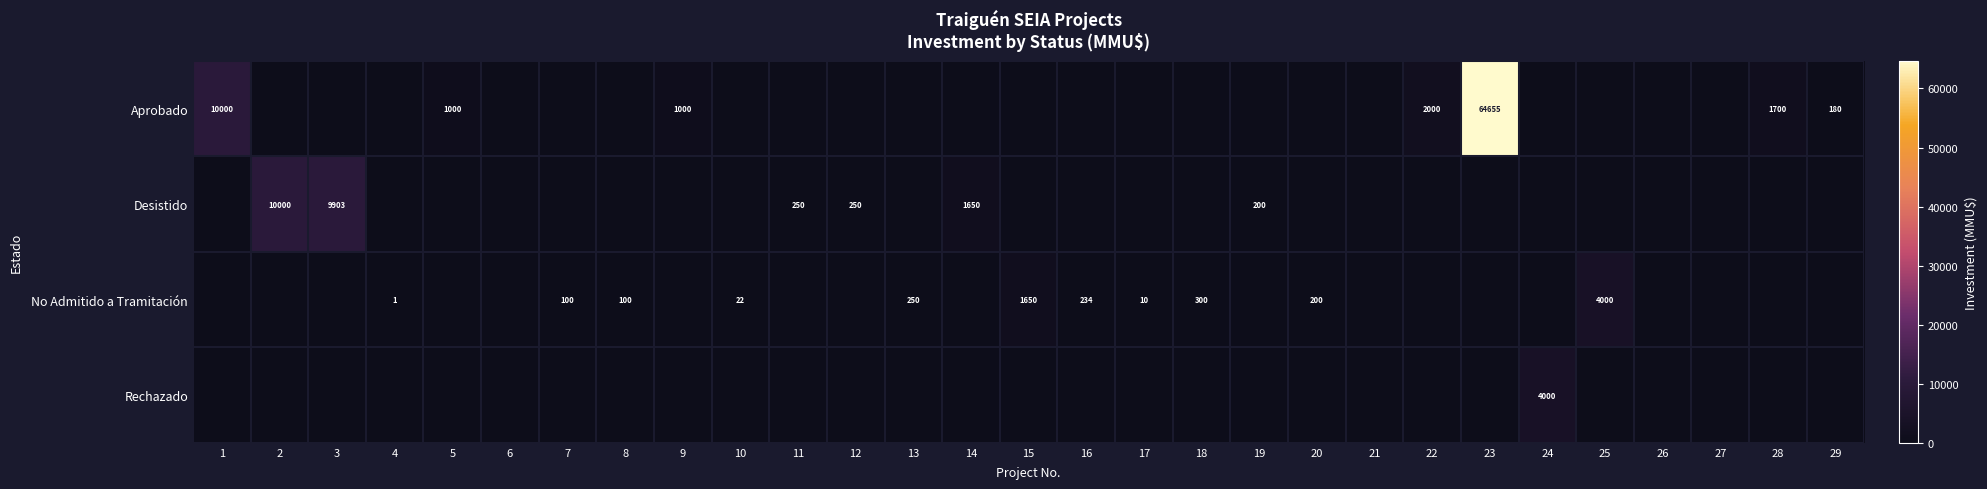

The No Admitido a Tramitación series shows 2942 at 15. True or false?

False